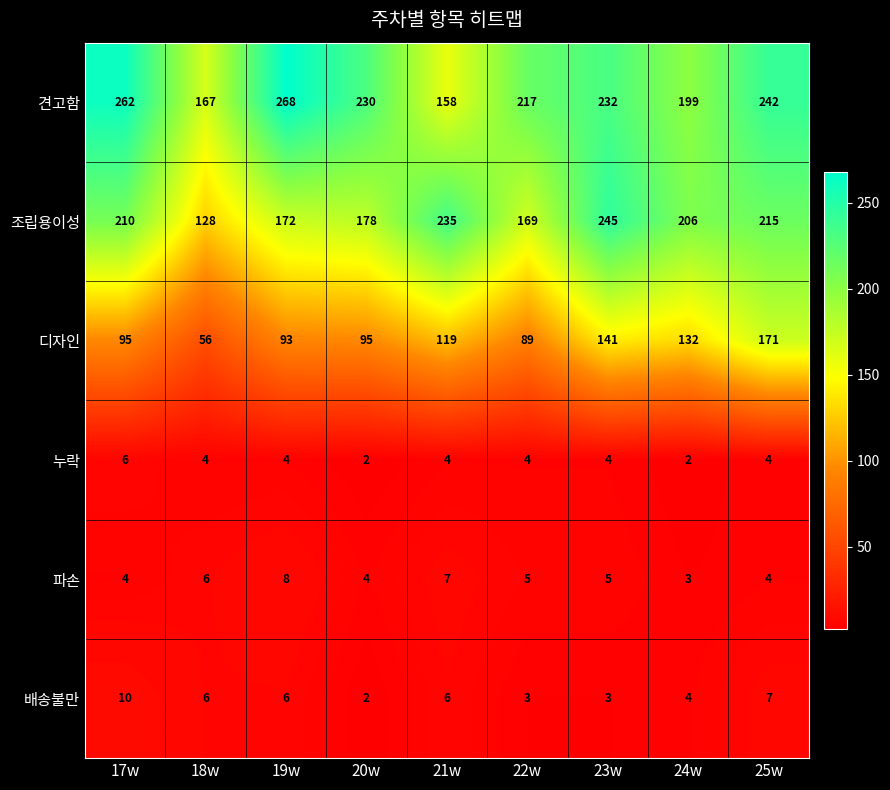

Is the value of 배송불만 at 20w greater than the value of 누락 at 23w?

No